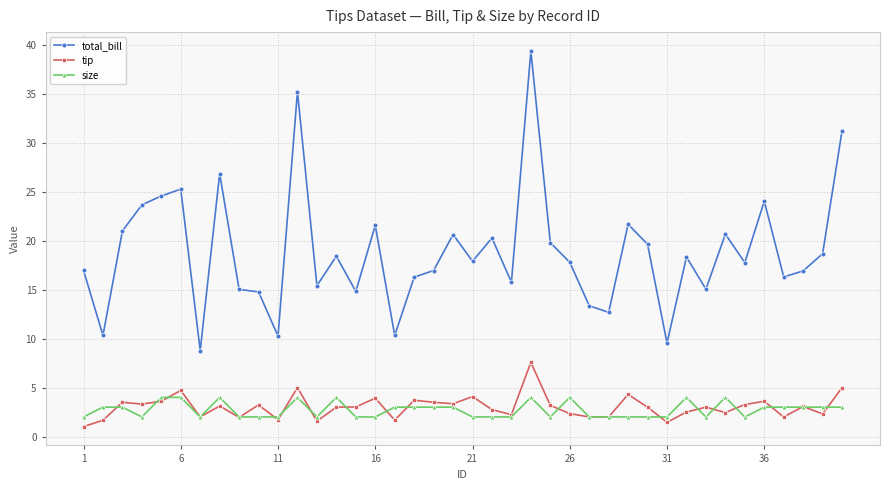

Which series has the largest range (max minus min)?

total_bill